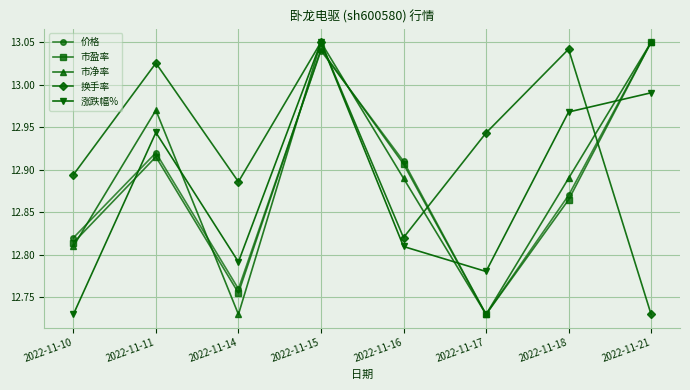

Rank the categories by 换手率 value from lowest to highest.

2022-11-21, 2022-11-16, 2022-11-14, 2022-11-10, 2022-11-17, 2022-11-11, 2022-11-18, 2022-11-15